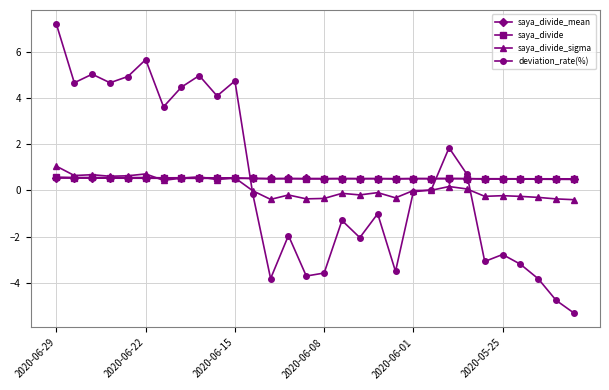

Which series has the largest range (max minus min)?

deviation_rate(%)